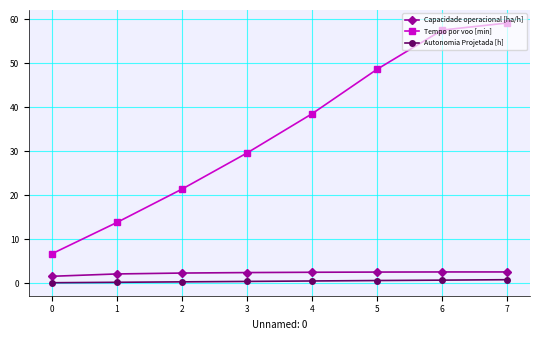

How many distinct data groups are displayed?

3